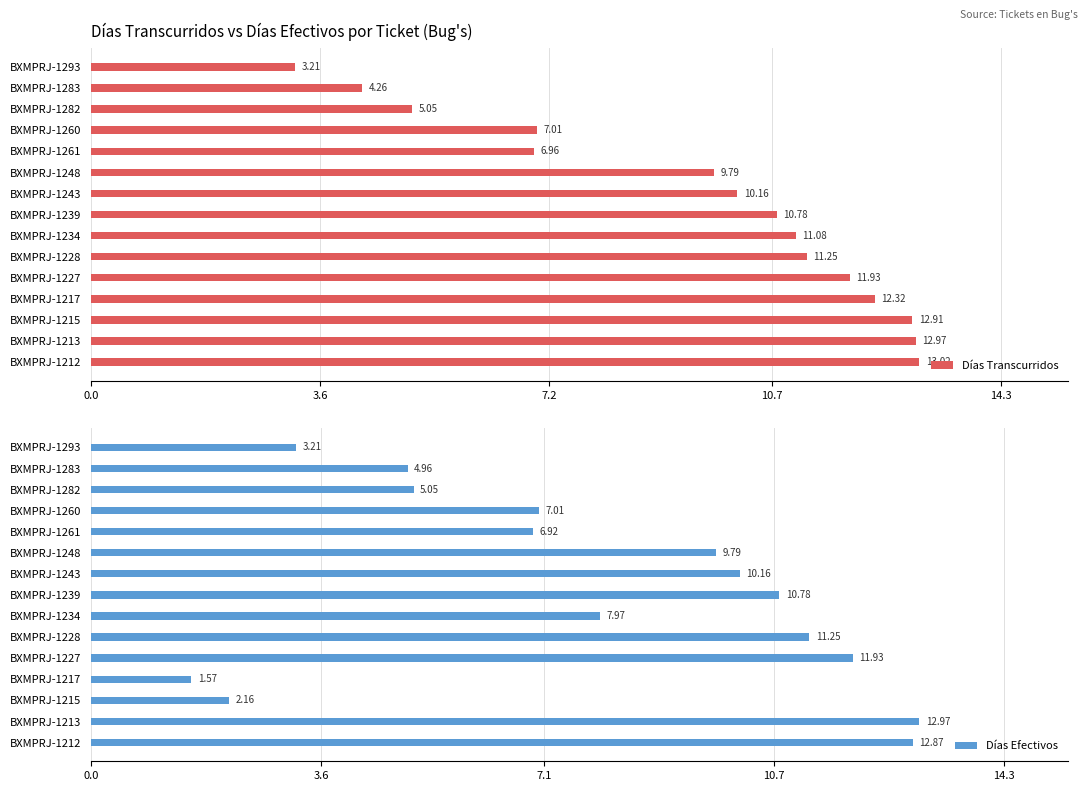

The value of Días Transcurridos at BXMPRJ-1293 is 3.2. True or false?

True